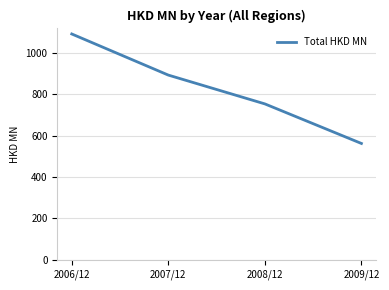

What is the minimum value shown in the chart?

562.7